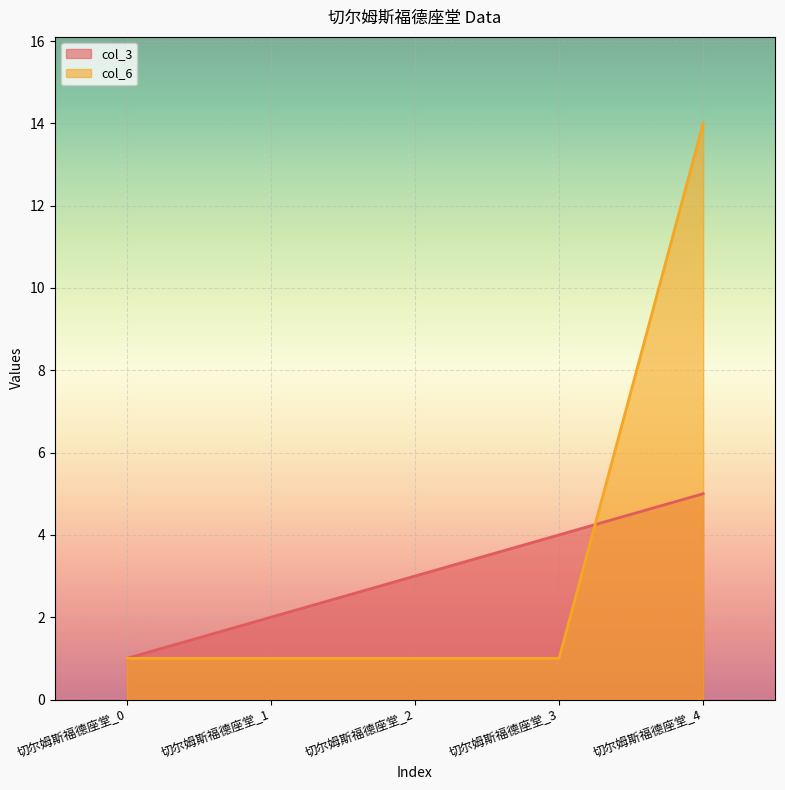

Which series ends up on top after the final intersection of col_6 and col_3?

col_6